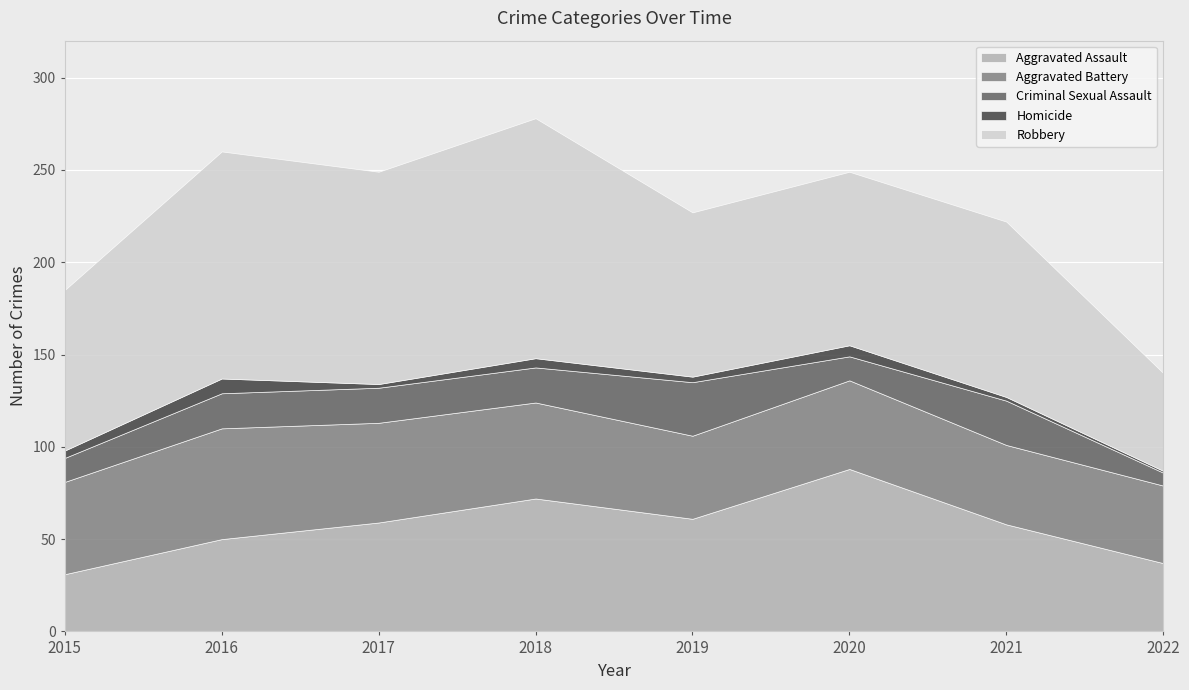

Where does the Robbery series first go above 95?

2016